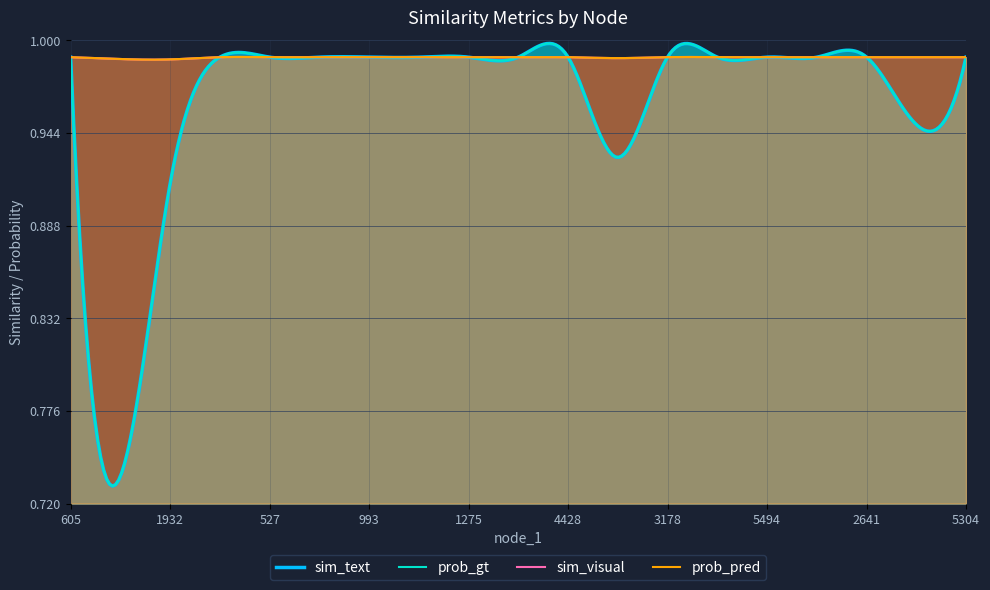

What is the maximum value shown in the chart?

1.0